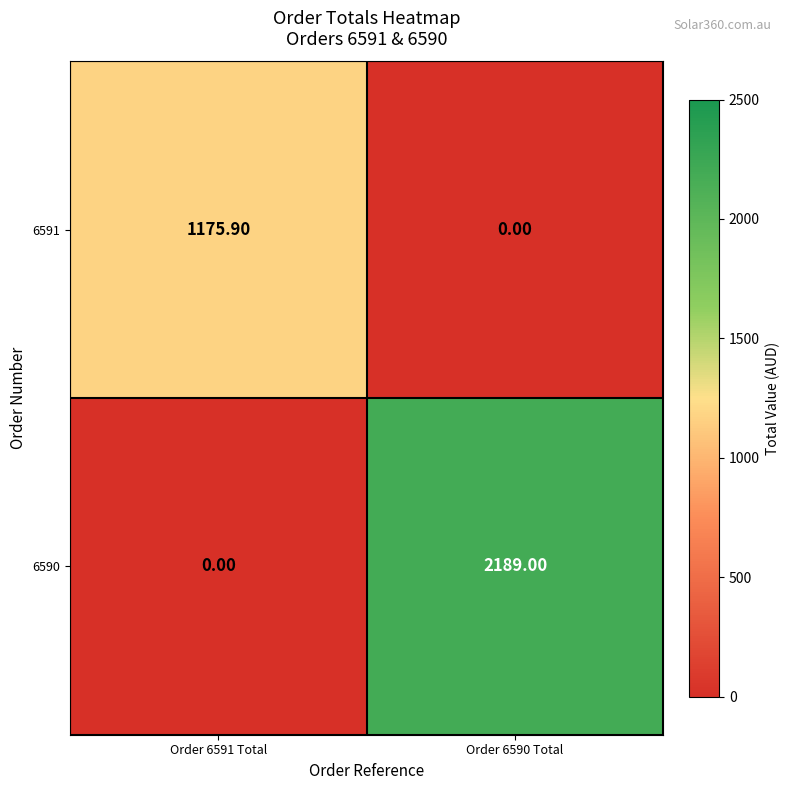

What is the total value across all series at Order 6591 Total?

1175.9